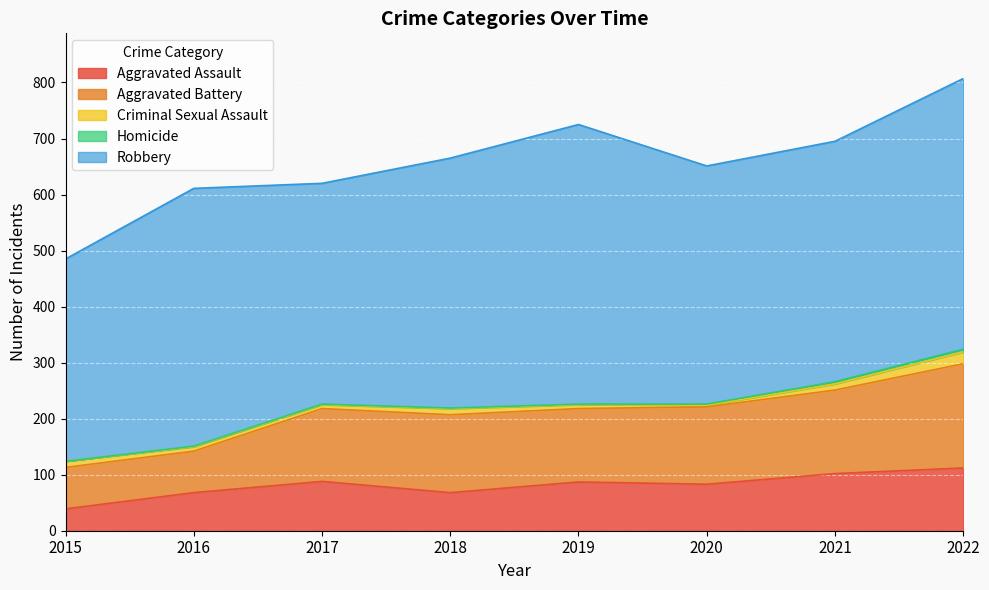

List the series in order of their peak value, lowest first.

Homicide, Criminal Sexual Assault, Aggravated Assault, Aggravated Battery, Robbery